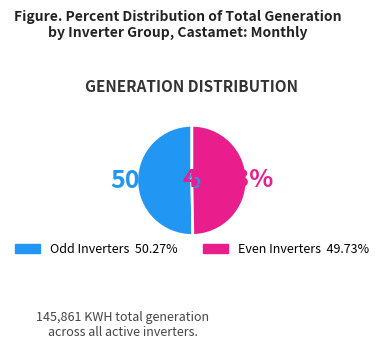

Does any single category account for the majority?

Yes